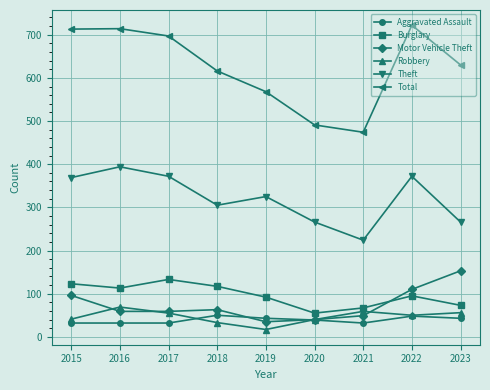

How many data points in Aggravated Assault are less than 39?

4